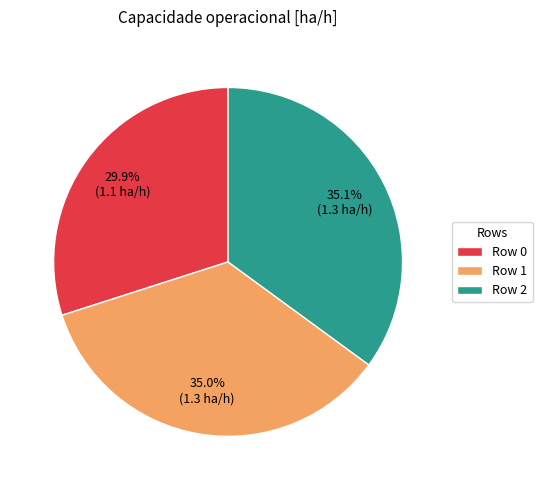

What percentage is NOT represented by Row 2?

64.9%